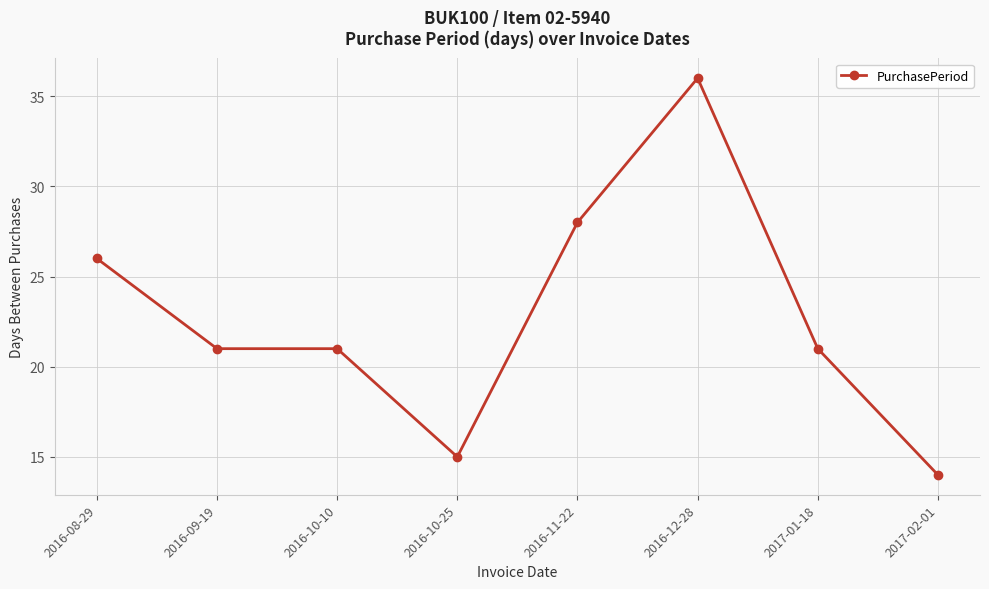

What is the difference between the maximum and minimum values?

22